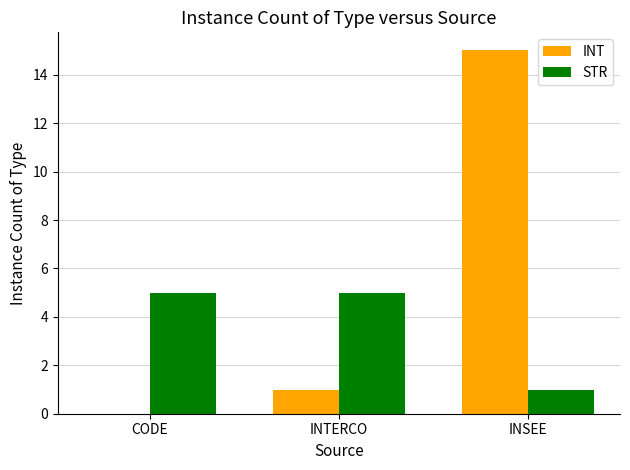

Reading right to left, what are all the values shown in this chart?

INT: 15	1	0
STR: 1	5	5